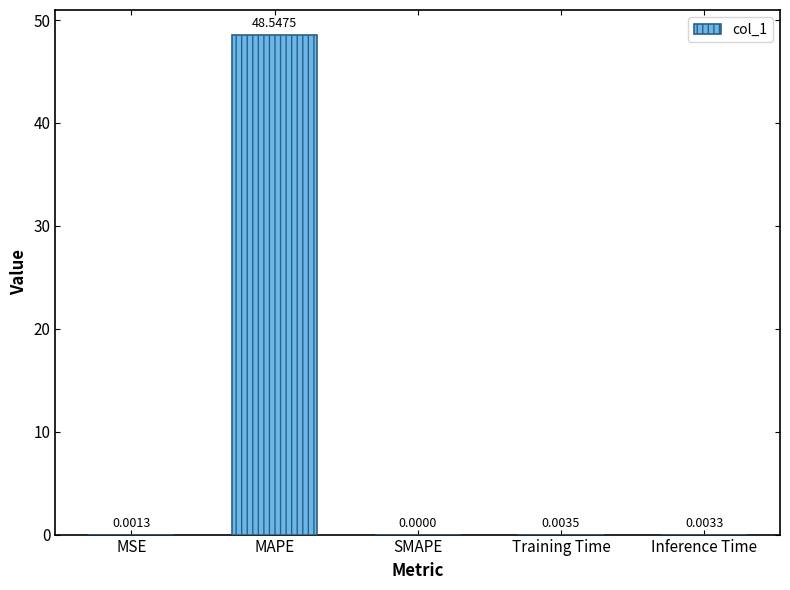

Which label corresponds to the largest value in the chart?

MAPE